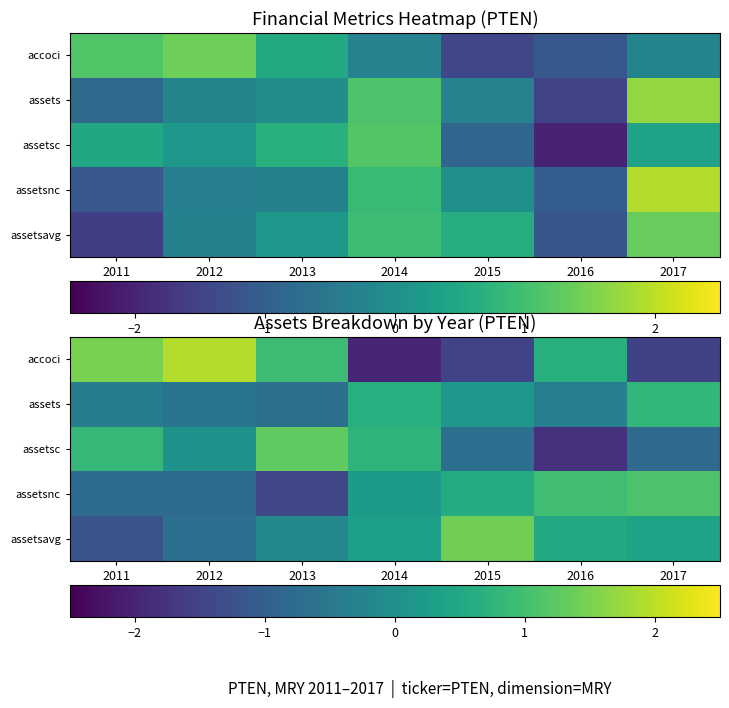

What value does the assets series have at 2012?

-0.6